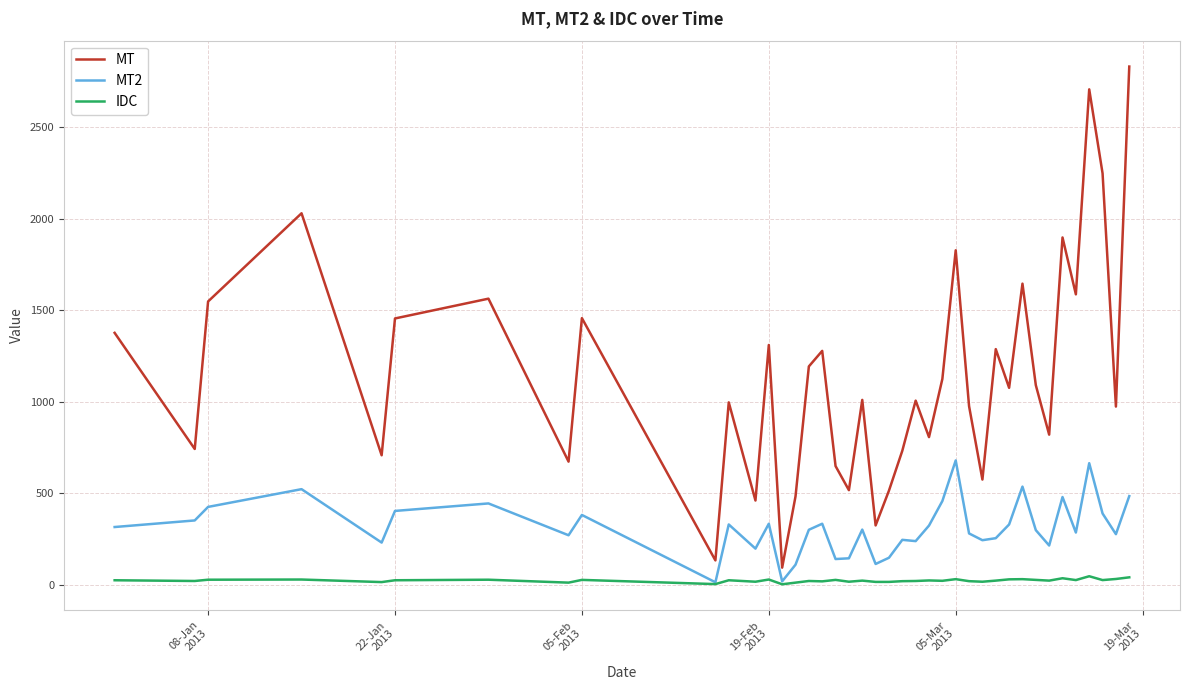

True or false: MT2 and MT cross at least once.

False